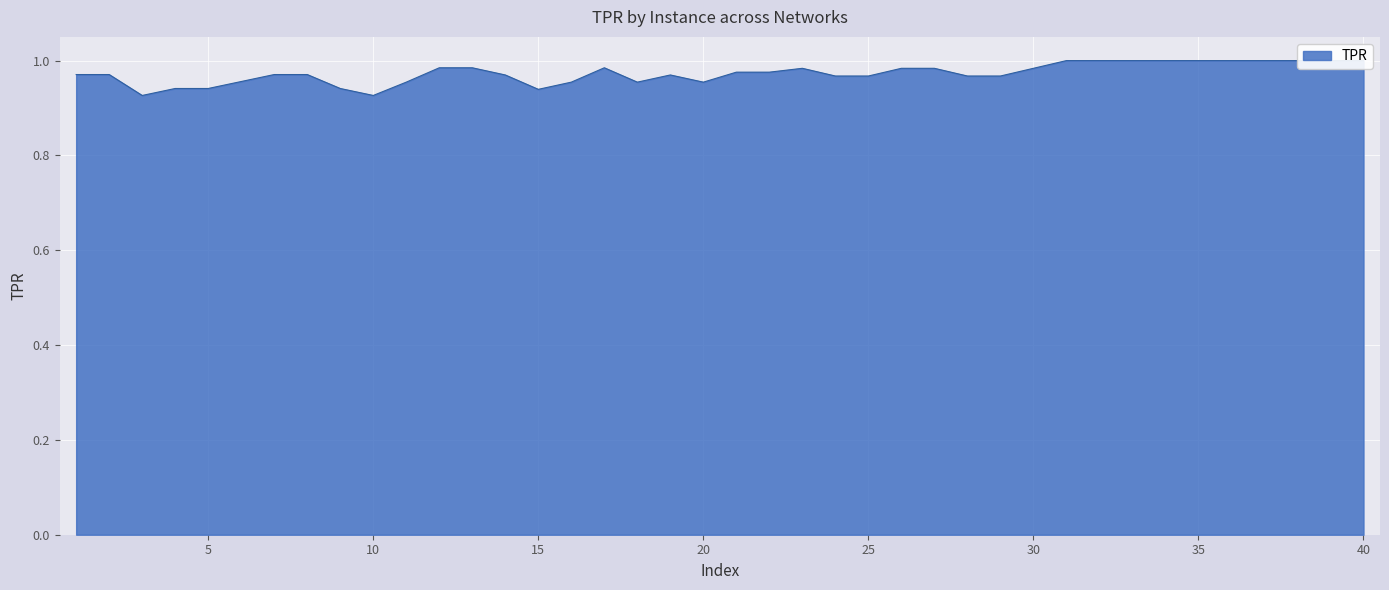

True or false: the data shows 1.5 at 1.

False